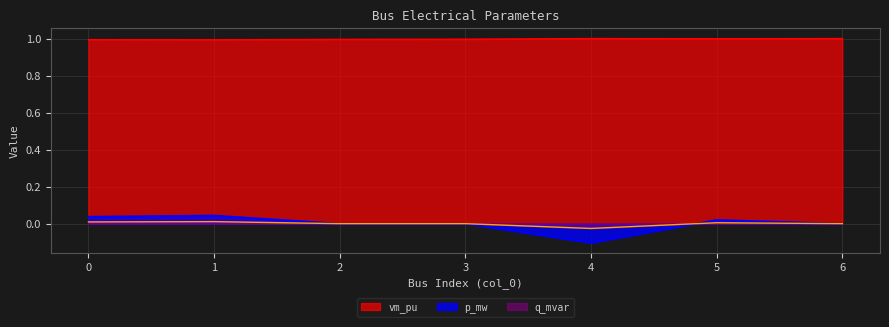

True or false: q_mvar has a value of -0.0 at 6.

False